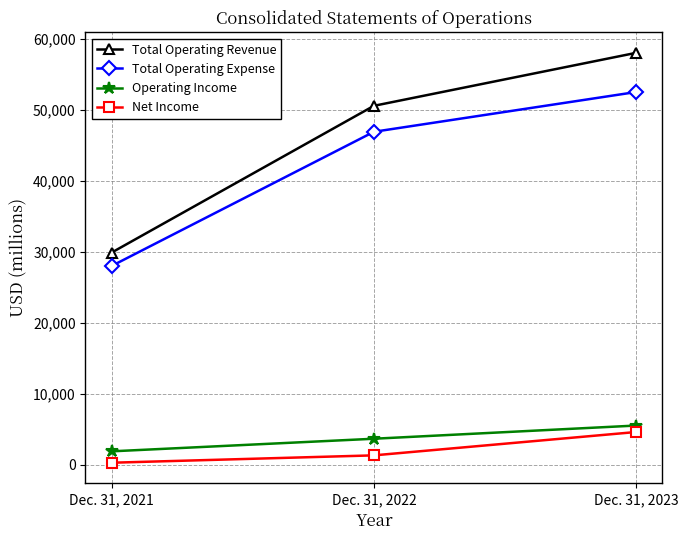

What is the difference between the second highest and minimum values in the Total Operating Expense series?

18908